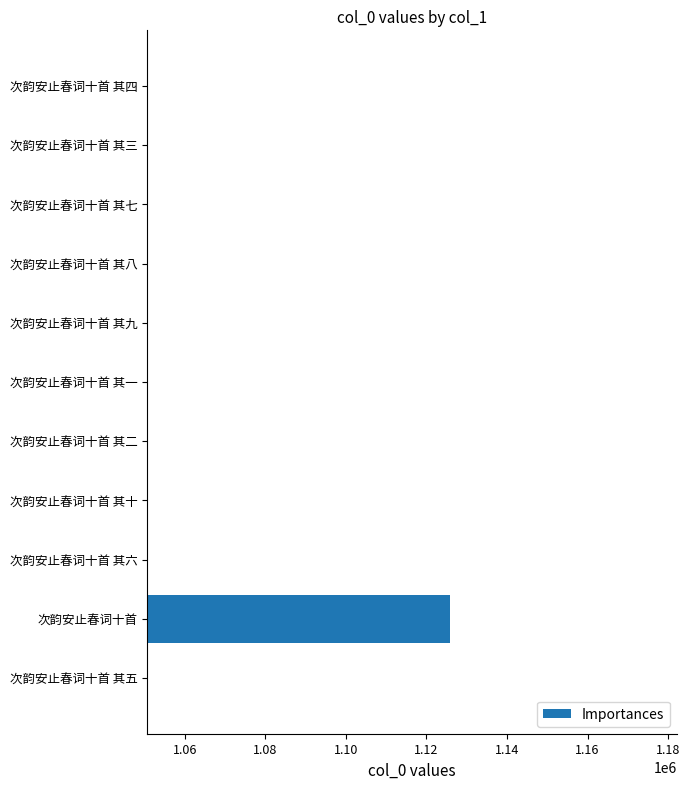

At which category does the chart reach its peak across all series?

次韵安止春词十首